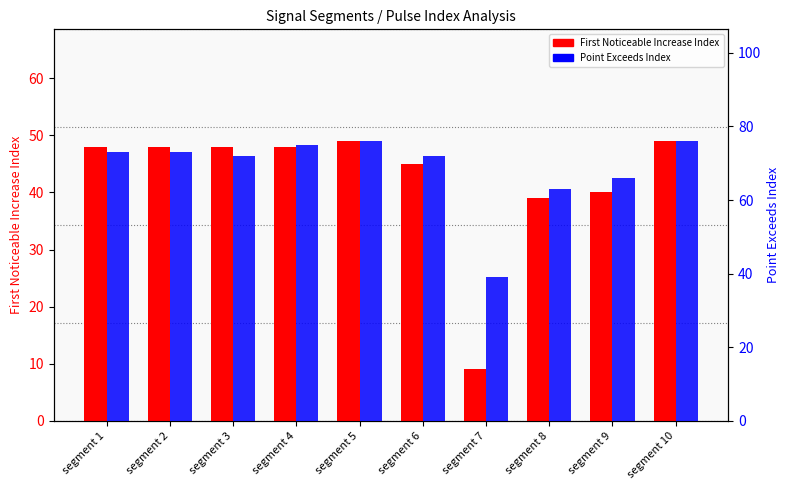

Is it true that First_Noticeable_Increase_Index equals 48 at segment 4?

True